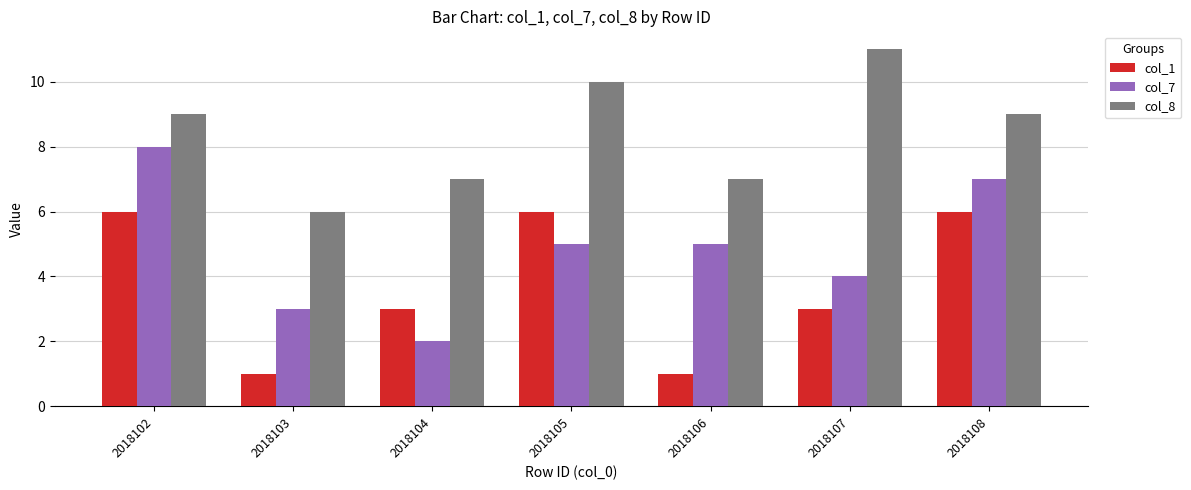

What is the approximate value of col_1 at 2018104?

3